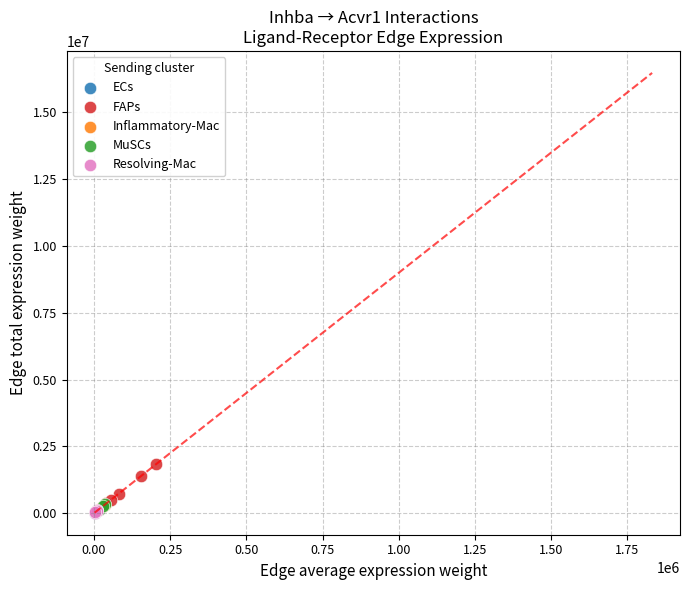

Which series contains the highest Y value?

FAPs